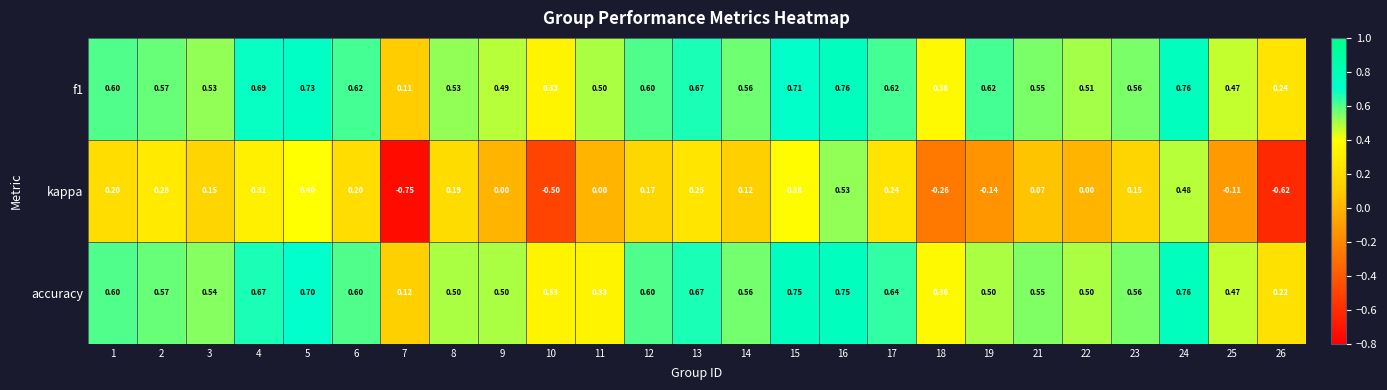

Which series has the widest spread of values?

kappa